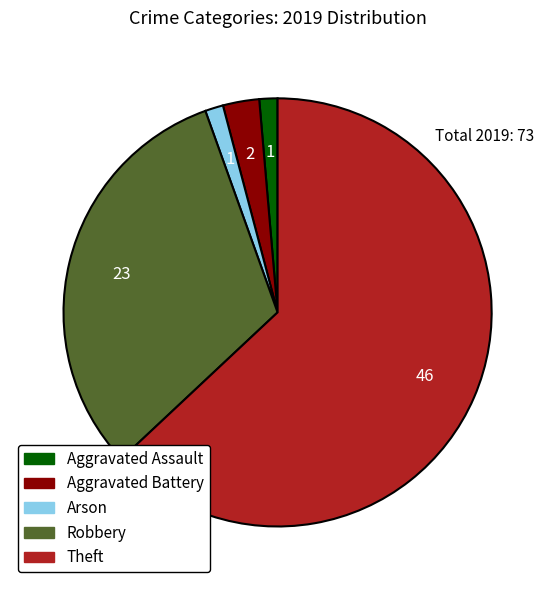

Is there a majority slice in this chart?

Yes